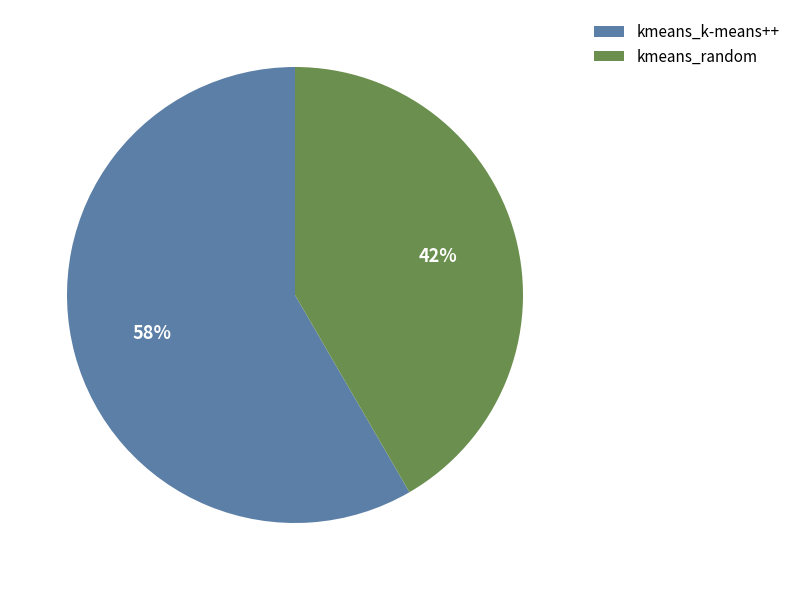

Is it true that kmeans_k-means++ is 52% of the pie?

False